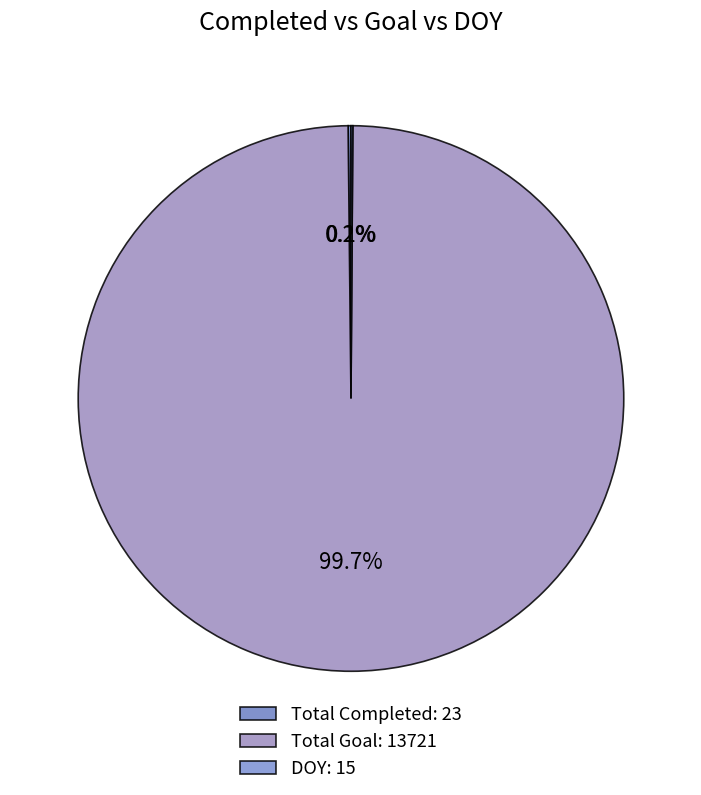

Which slice is the smallest?

DOY